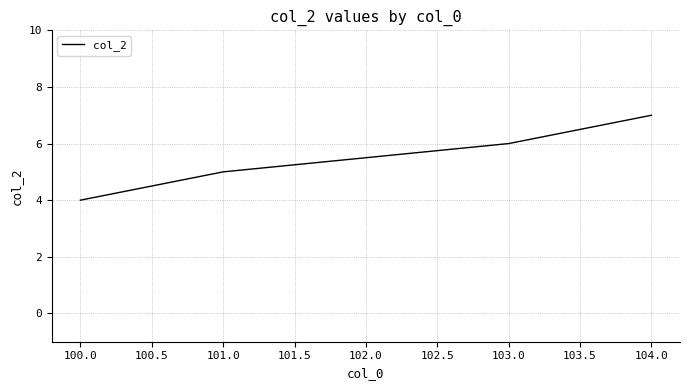

True or false: there are more than 0 points higher than both neighbors.

False